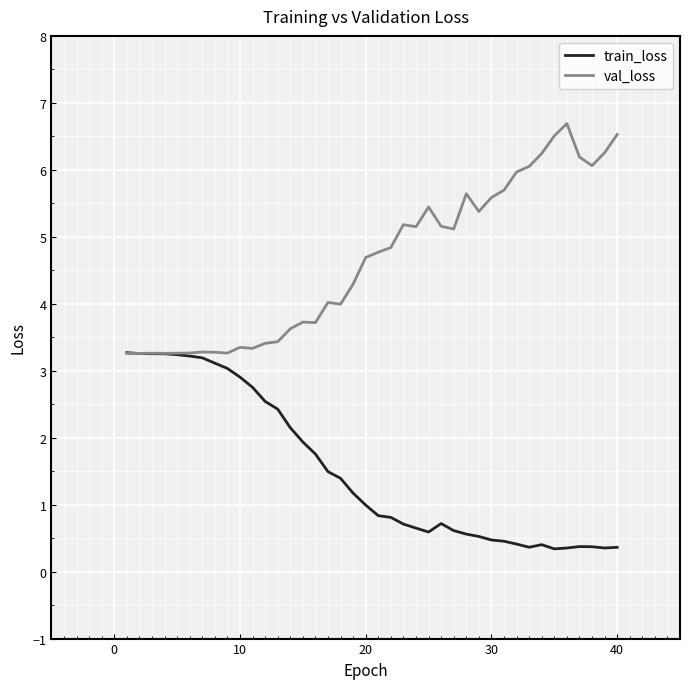

What is the minimum value shown in the chart?

0.3